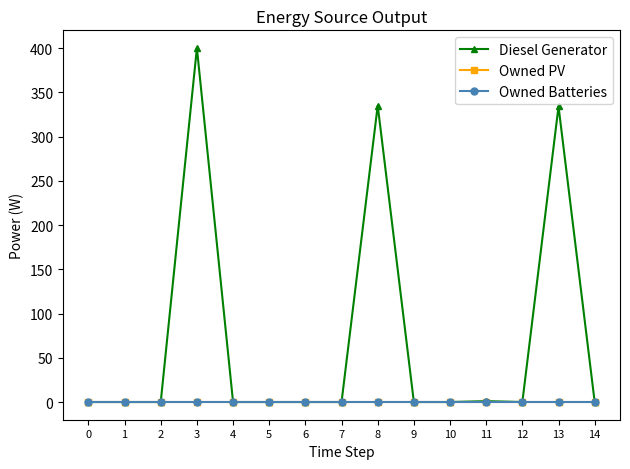

True or false: Owned Batteries and Owned PV intersect in this chart.

False